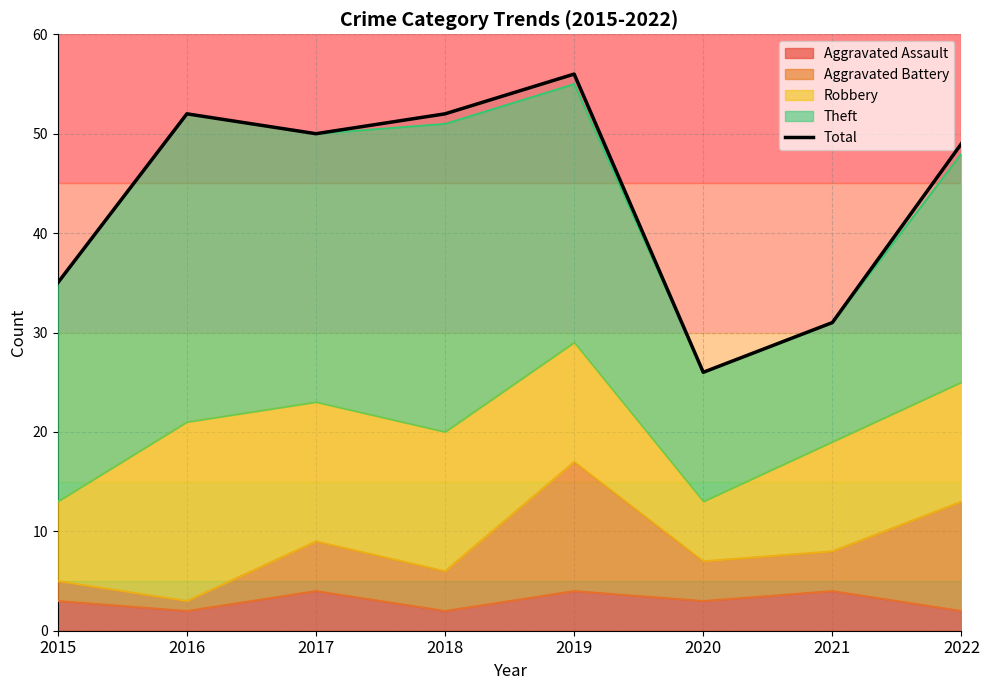

Rank the categories by value from highest to lowest.

2019, 2016, 2018, 2017, 2022, 2015, 2021, 2020